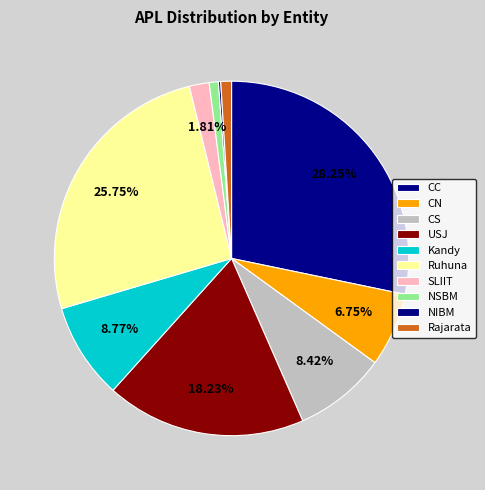

Does SLIIT account for over 50% of the chart?

No